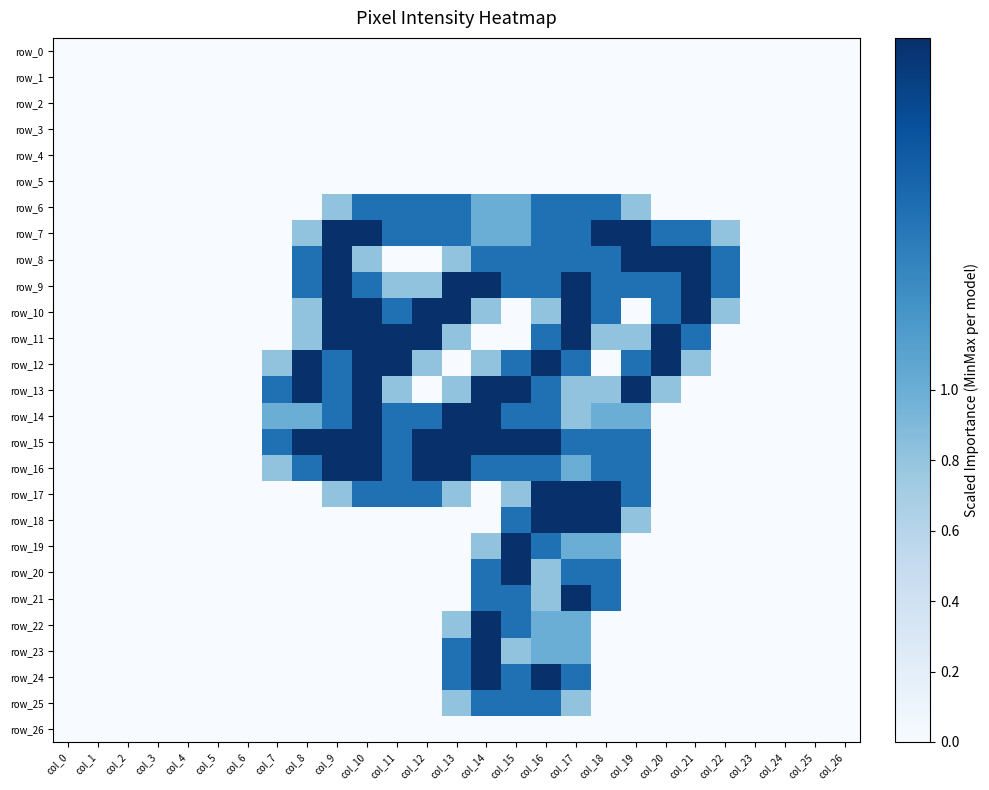

Read the row_9 value at col_11.

0.8